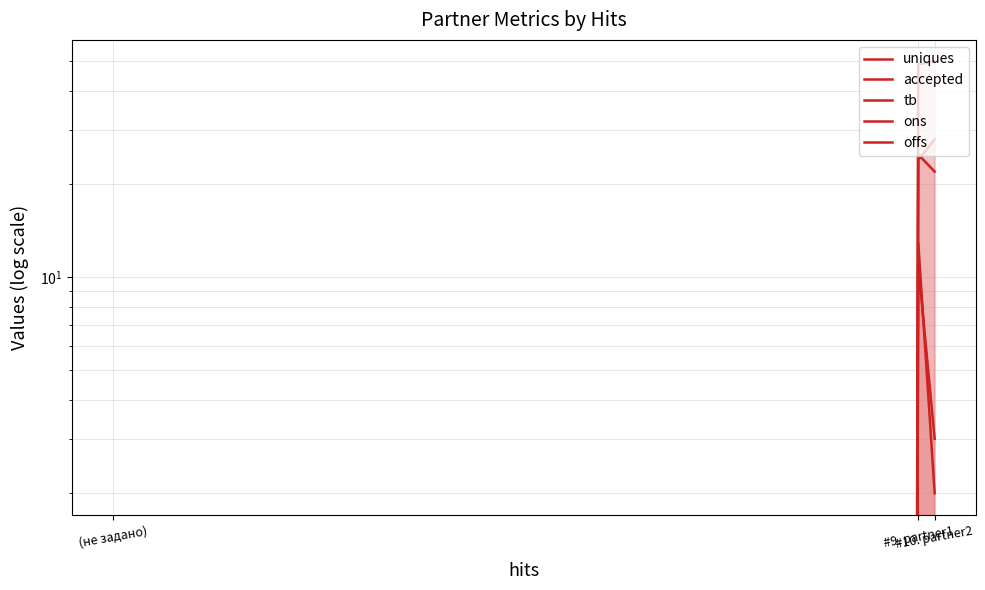

At which category is the sum across all series the highest?

#9. partner1